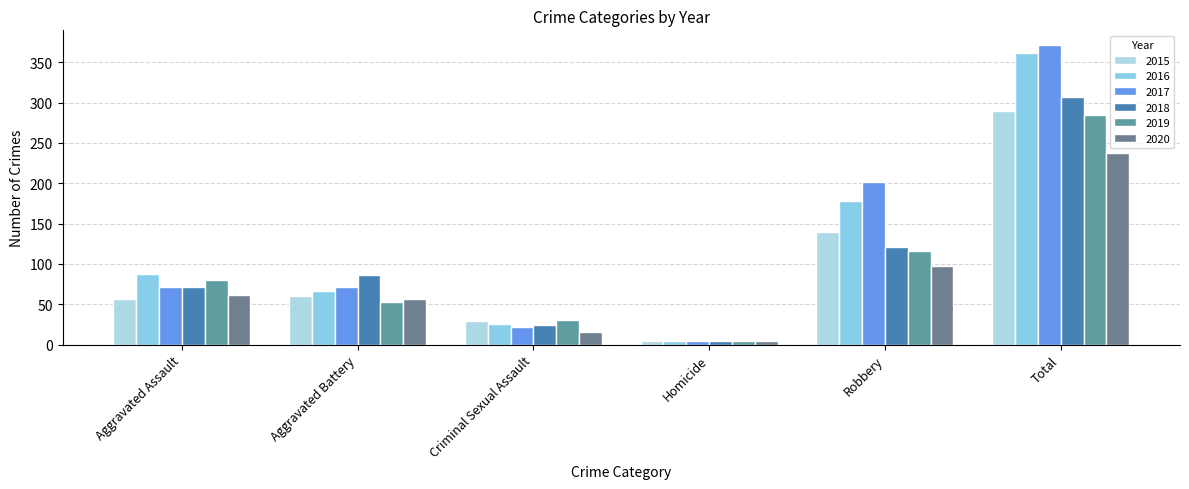

How many bars are there in total?

36